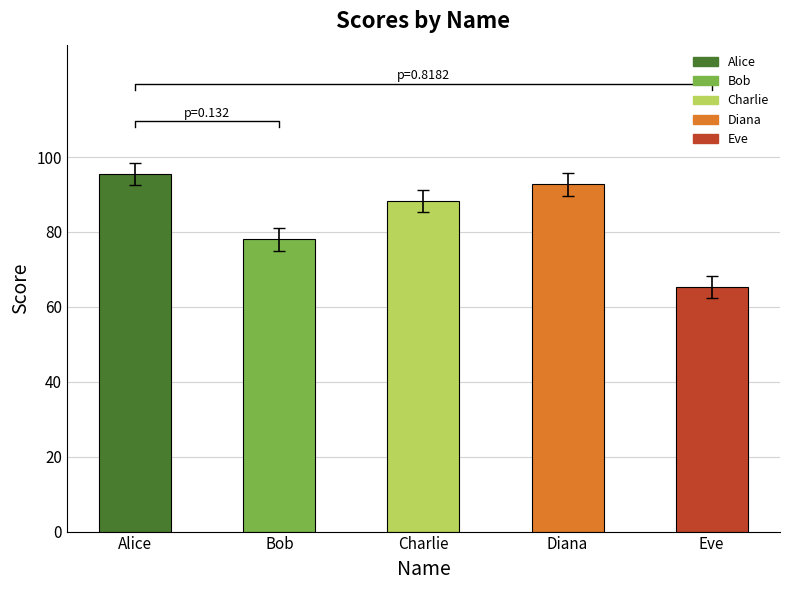

What is the average value?

83.9